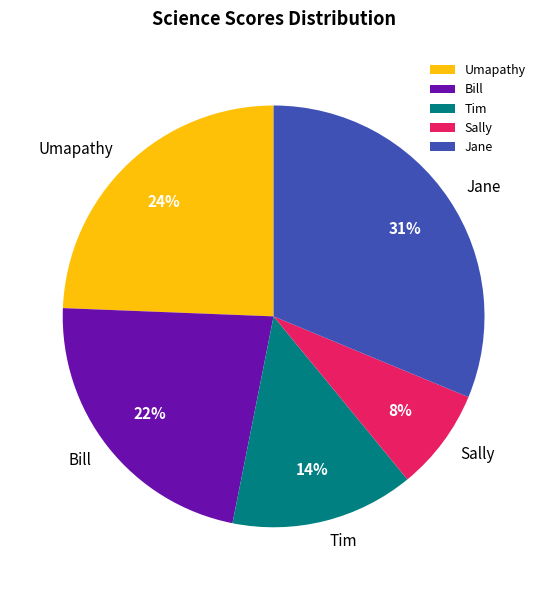

How many slices are in this pie chart?

5